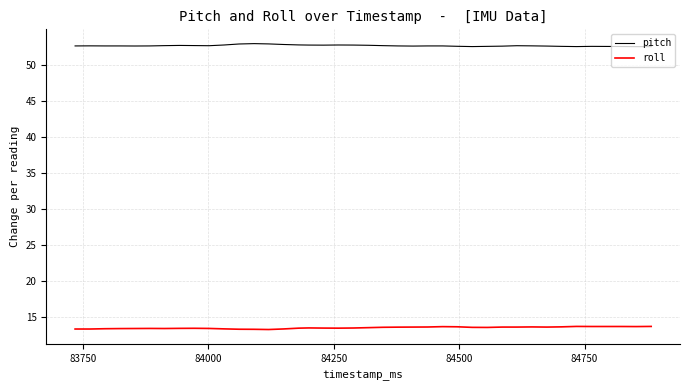

What is the average value of the pitch series?

52.7